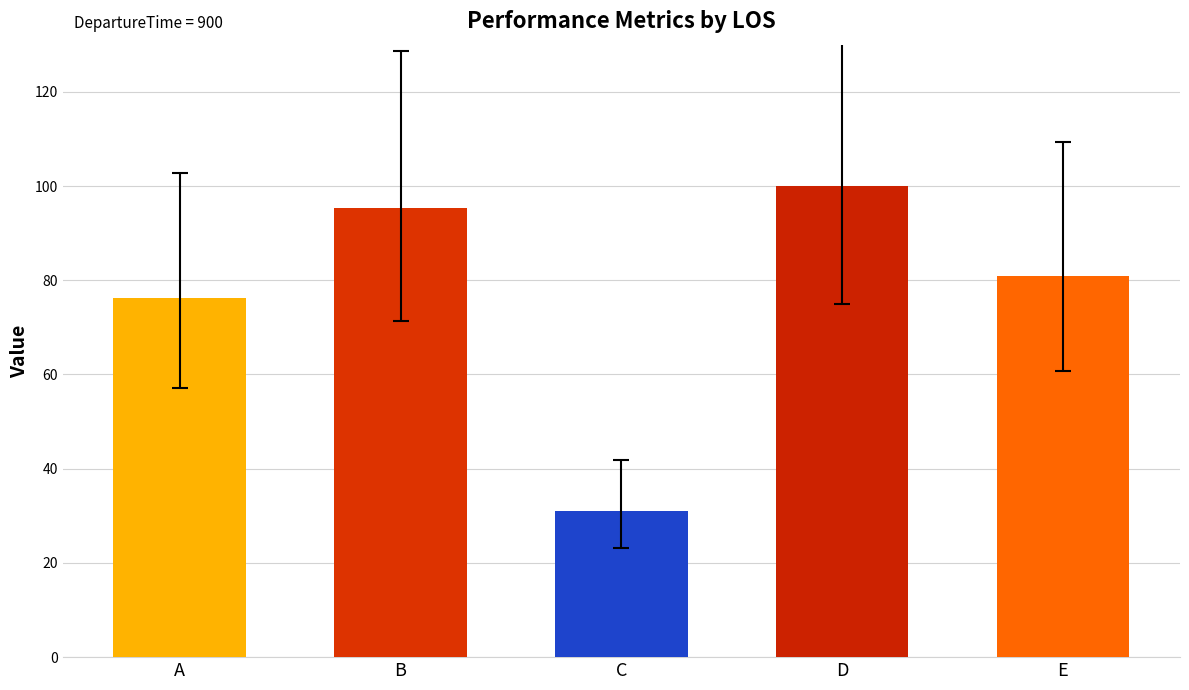

Rank the categories by value from lowest to highest.

C, A, E, B, D